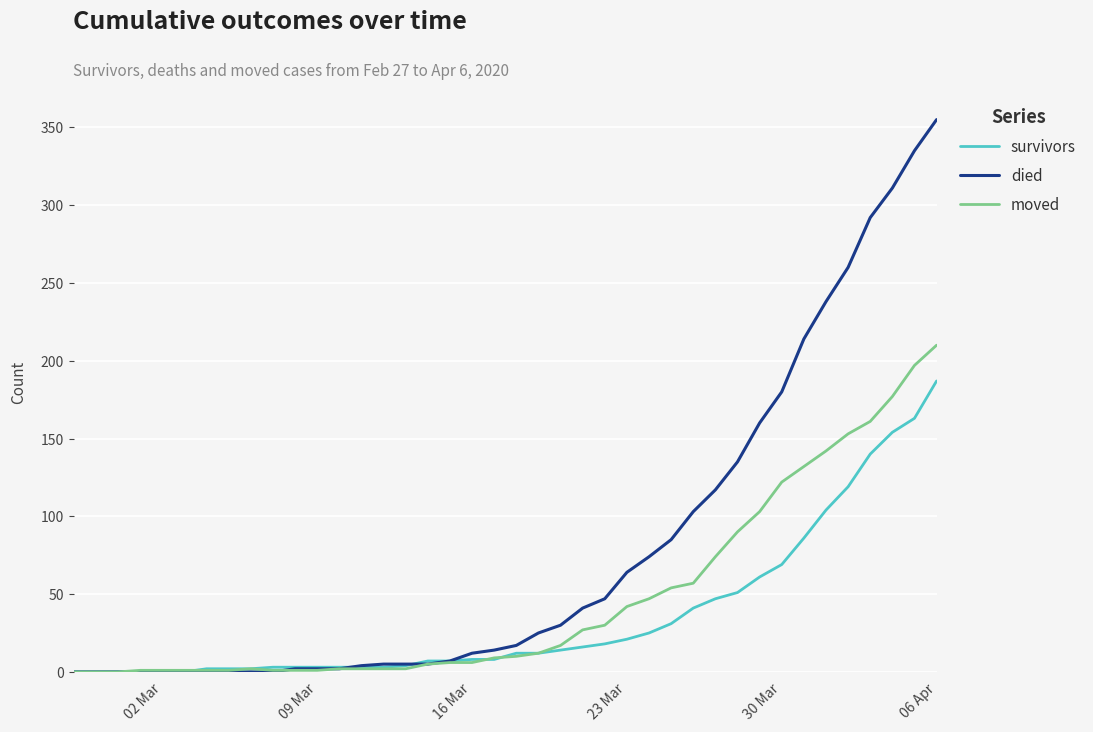

Is this an area chart (filled region under the line)?

No